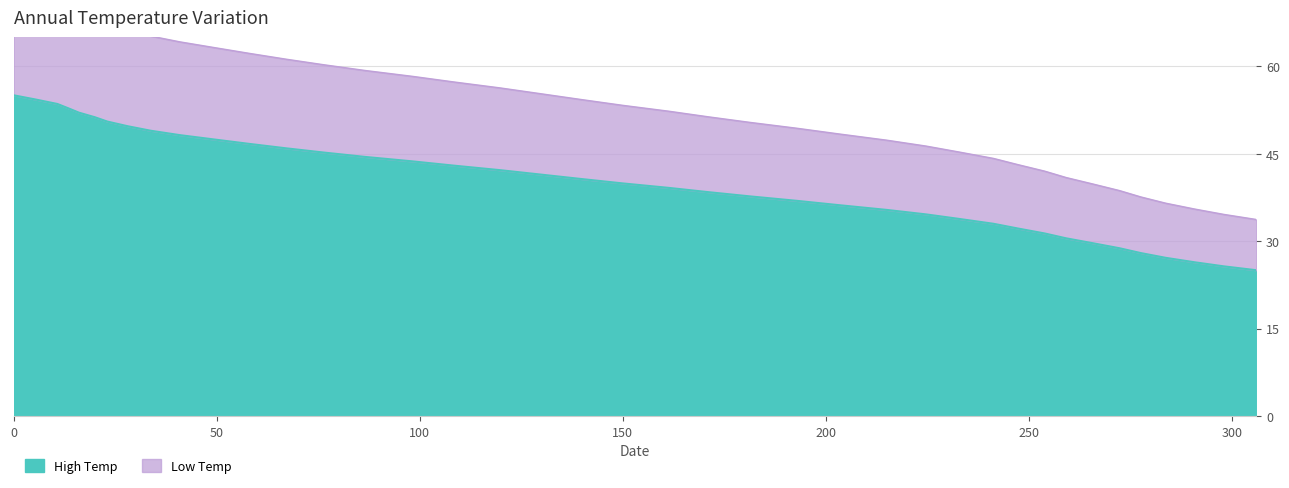

True or false: x has more than 0 points higher than both neighbors.

False